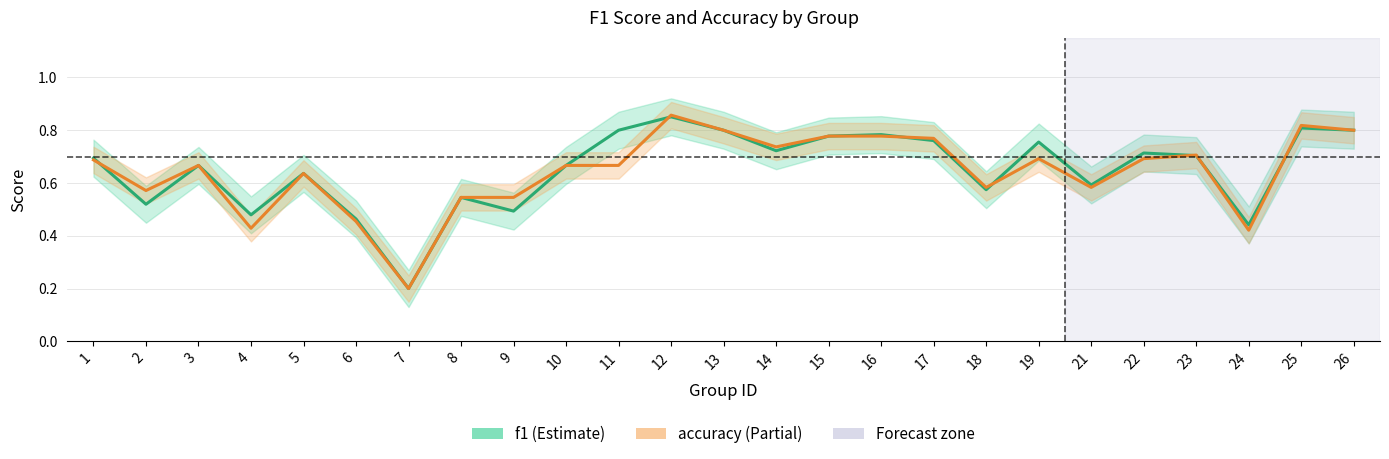

At which category does f1 reach its first local peak?

3